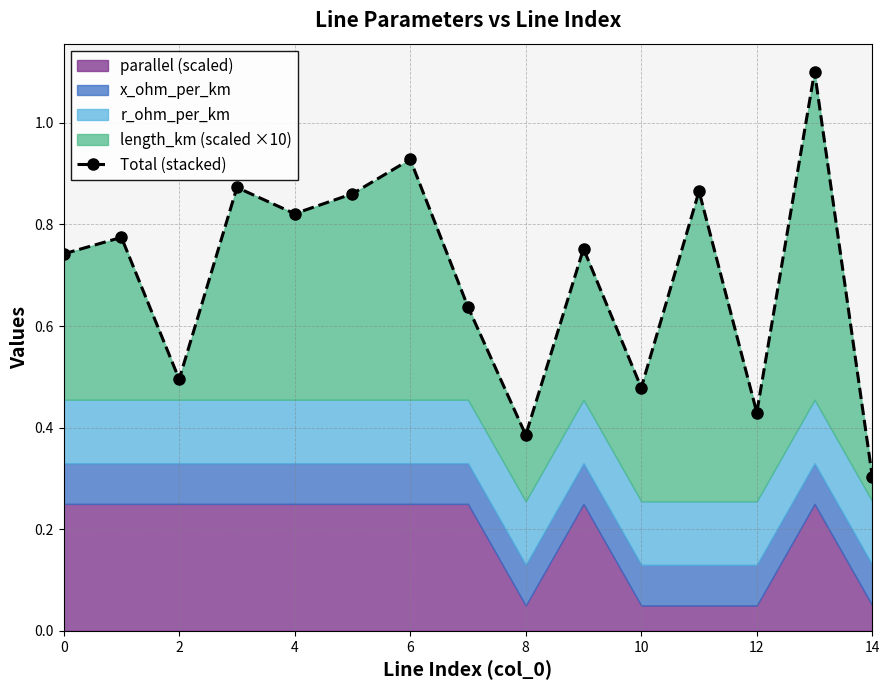

True or false: the data shows 0.4 at 12.

True